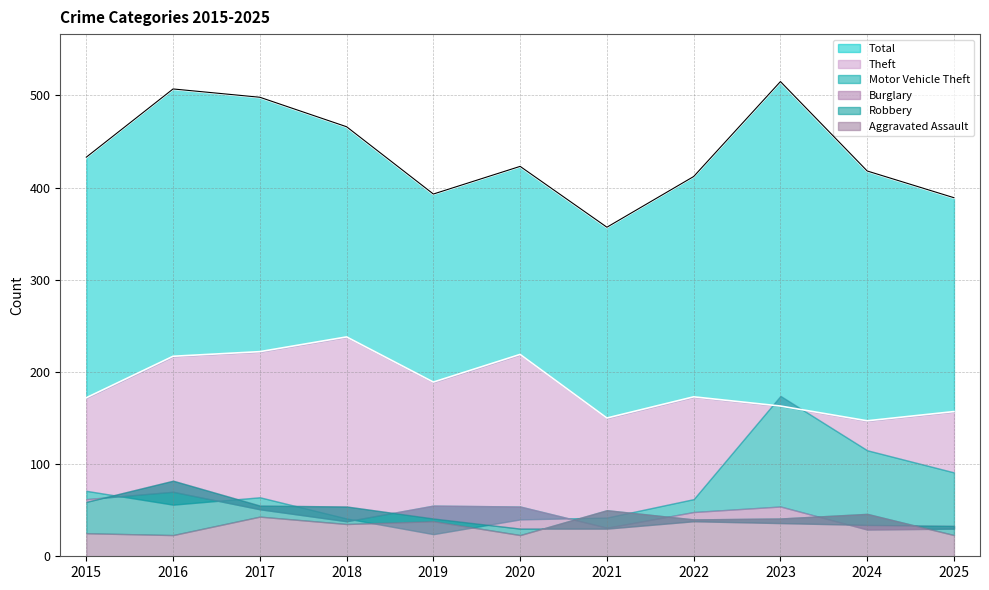

Which category has the lowest value in the Theft series?

2024